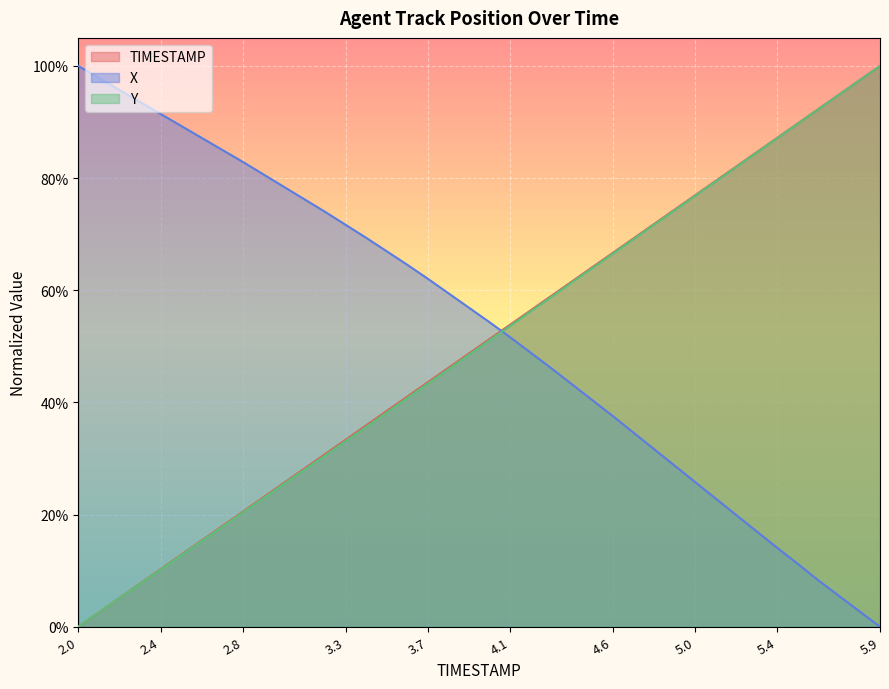

Is the value of TIMESTAMP at 5.3 greater than the value of Y at 5.9?

No